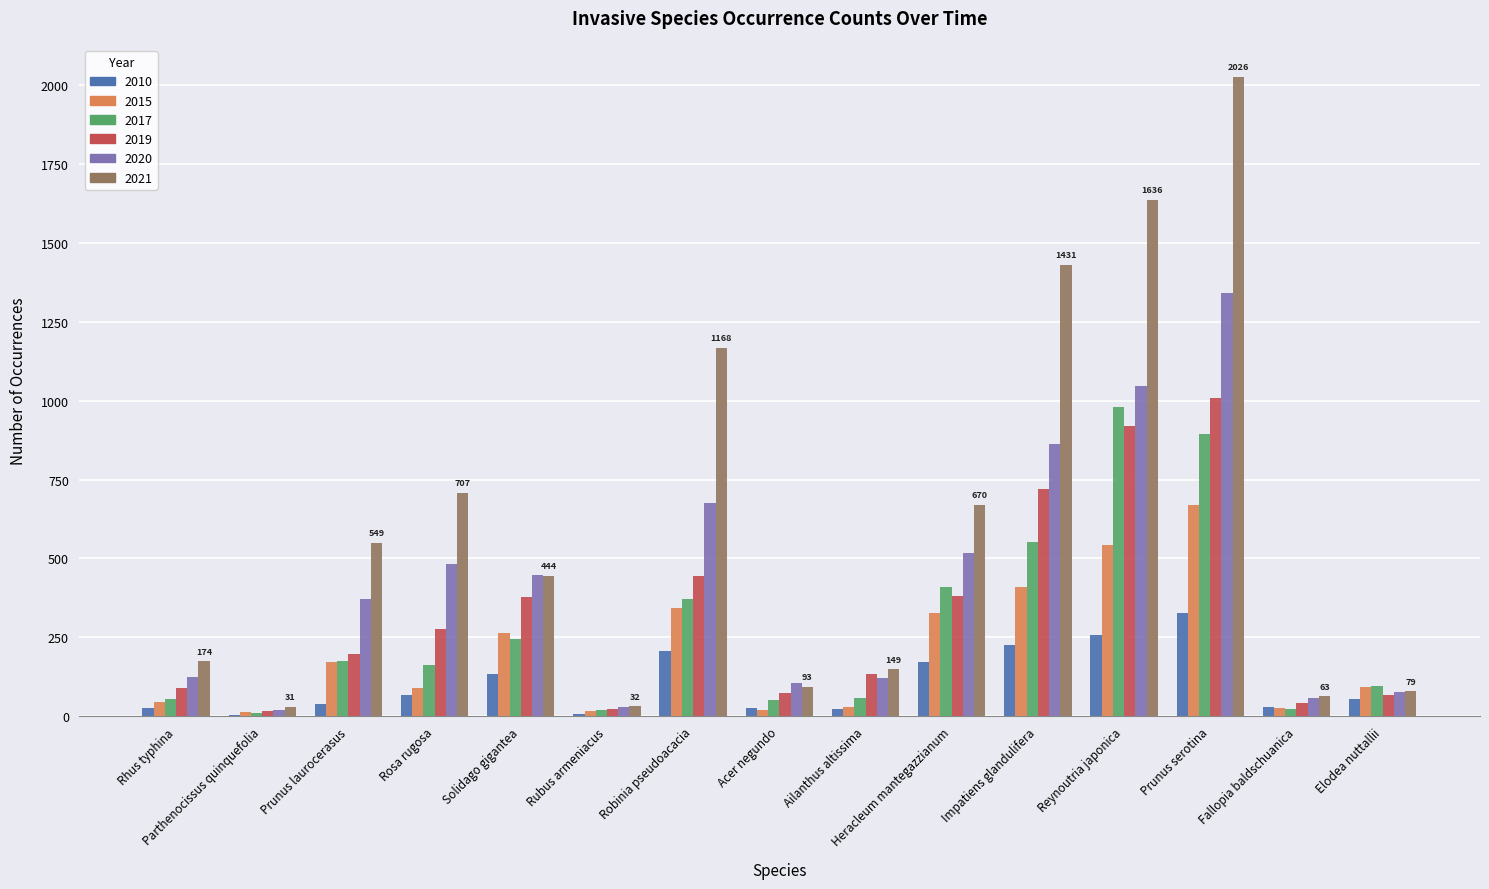

Is the value of 2010 at Heracleum mantegazzianum greater than the value of 2017 at Heracleum mantegazzianum?

No